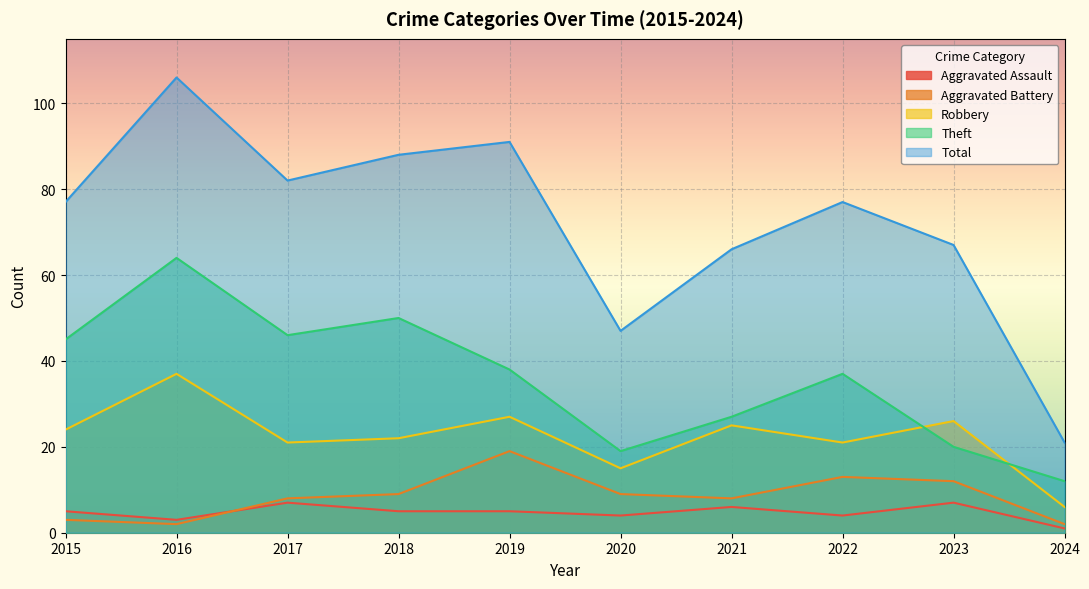

Reading left to right, what are all the values shown in this chart?

Aggravated Assault: 5	3	7	5	5	4	6	4	7	1
Aggravated Battery: 3	2	8	9	19	9	8	13	12	2
Robbery: 24	37	21	22	27	15	25	21	26	6
Theft: 45	64	46	50	38	19	27	37	20	12
Total: 77	106	82	88	91	47	66	77	67	21